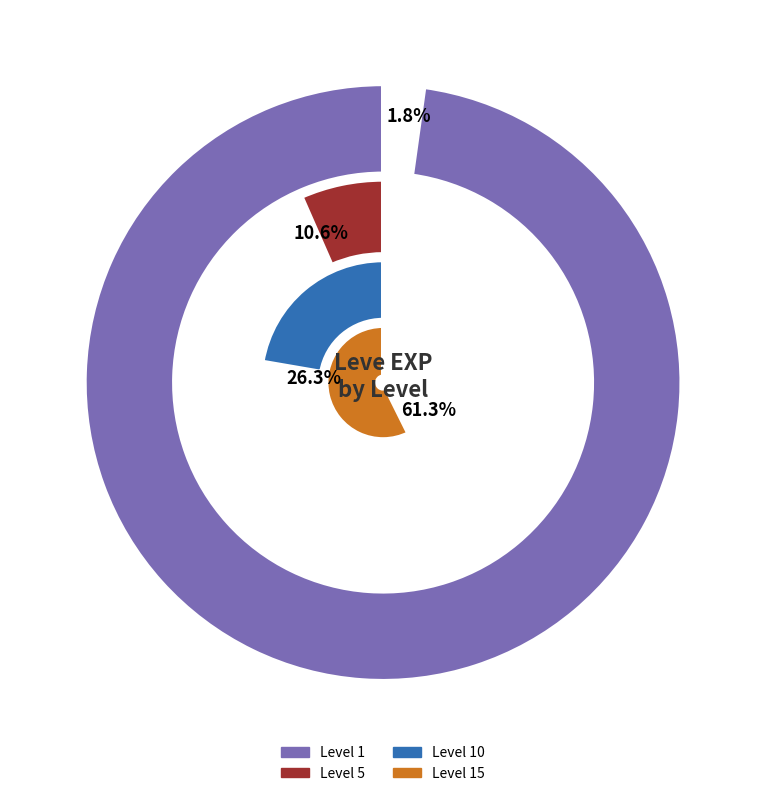

Is there a majority slice in this chart?

No